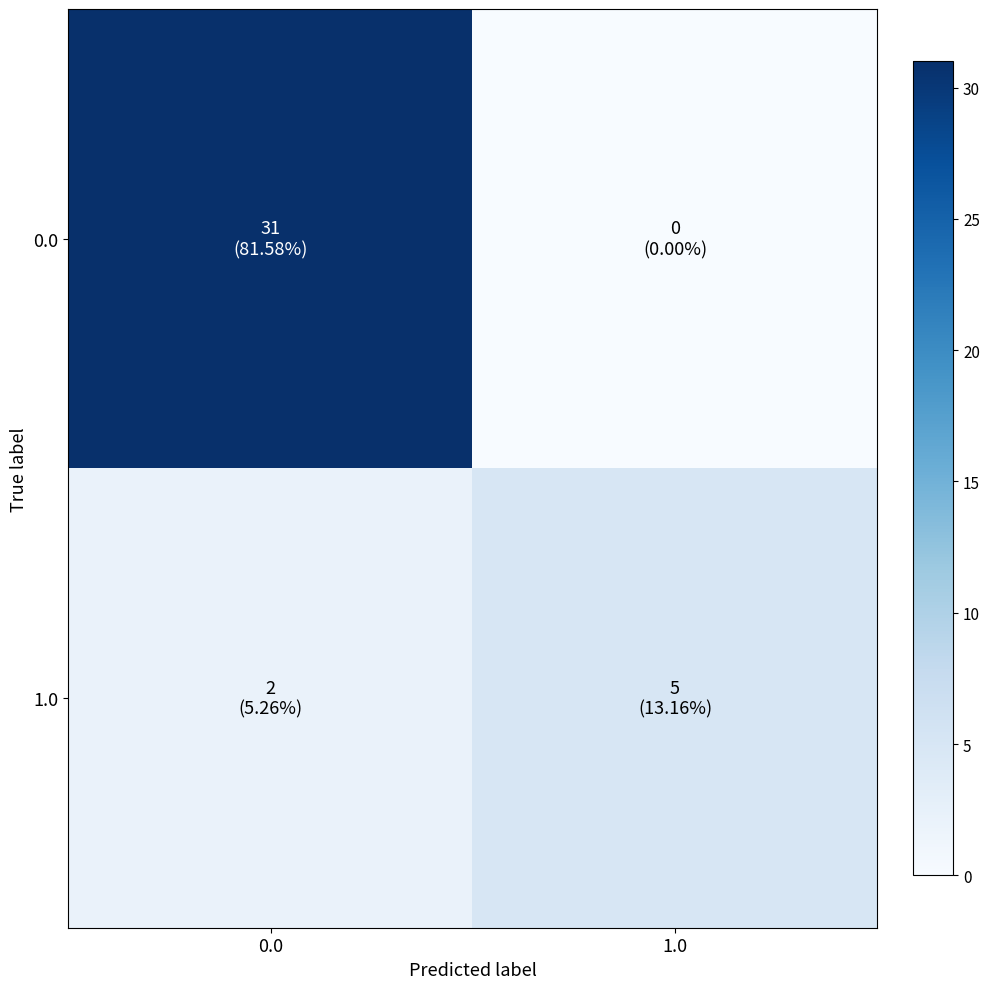

At how many categories does at least one series exceed 19?

1